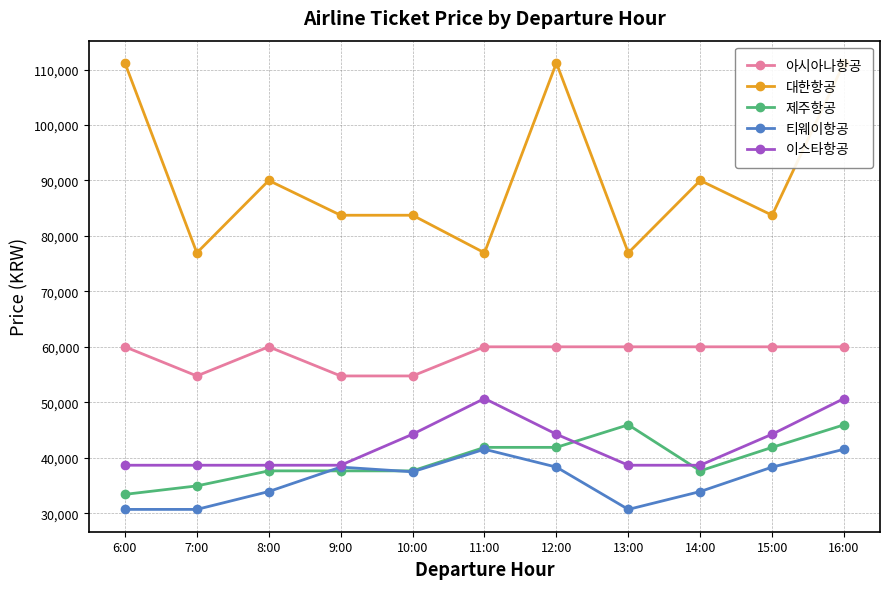

Which series has the largest range (max minus min)?

대한항공